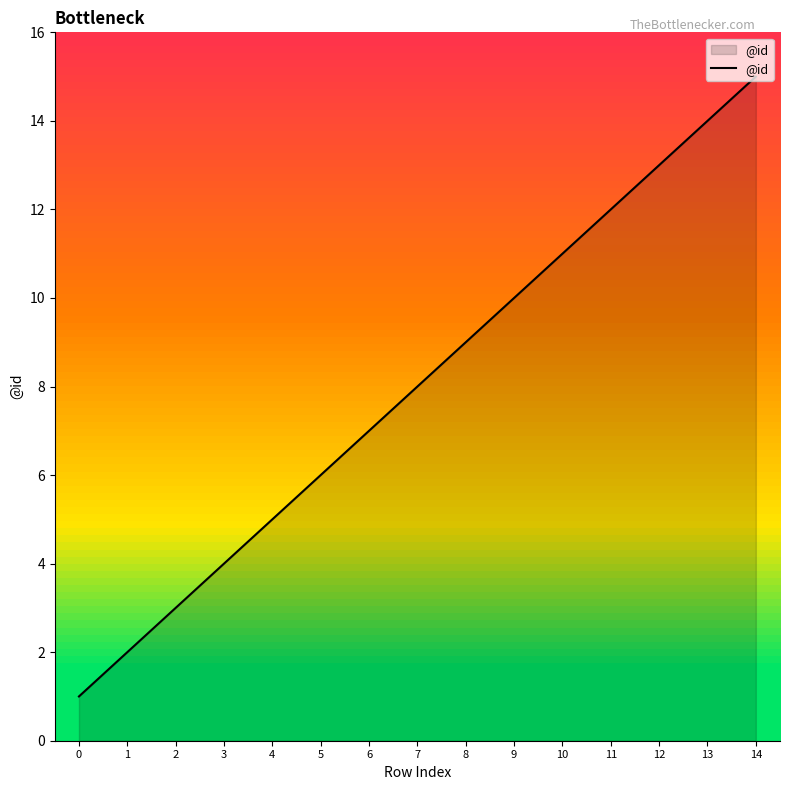

How many lines are shown in the chart?

1